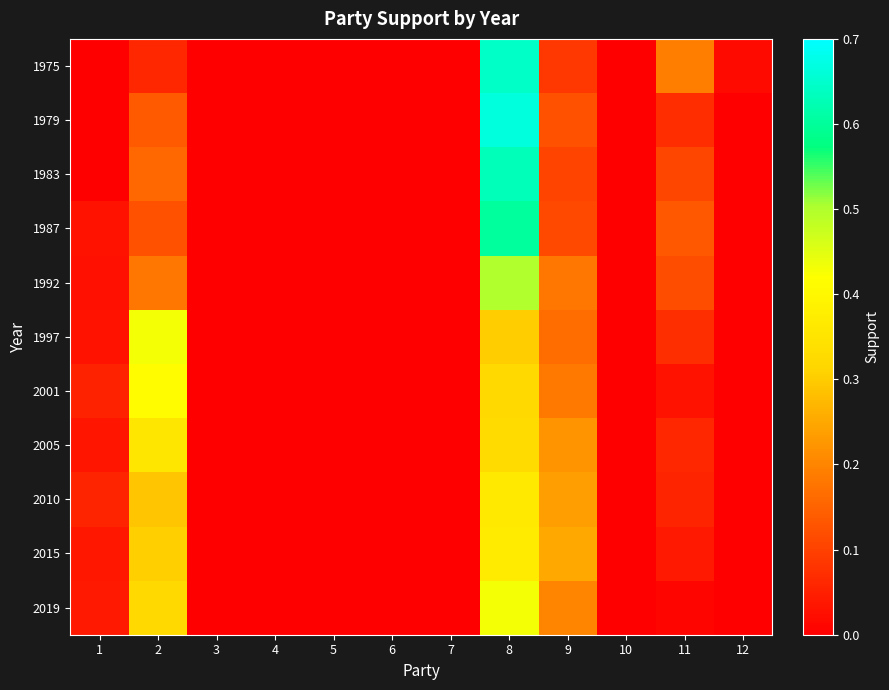

Reading left to right, list all the values displayed in this chart.

1975: 1=0.0	2=0.1	3=0.0	4=0.0	5=0.0	6=0.0	7=0.0	8=0.6	9=0.1	10=0.0	11=0.2	12=0.0
1979: 1=0.0	2=0.1	3=0.0	4=0.0	5=0.0	6=0.0	7=0.0	8=0.7	9=0.1	10=0.0	11=0.1	12=0.0
1983: 1=0.0	2=0.2	3=0.0	4=0.0	5=0.0	6=0.0	7=0.0	8=0.6	9=0.1	10=0.0	11=0.1	12=0.0
1987: 1=0.0	2=0.1	3=0.0	4=0.0	5=0.0	6=0.0	7=0.0	8=0.6	9=0.1	10=0.0	11=0.1	12=0.0
1992: 1=0.0	2=0.2	3=0.0	4=0.0	5=0.0	6=0.0	7=0.0	8=0.5	9=0.2	10=0.0	11=0.1	12=0.0
1997: 1=0.0	2=0.4	3=0.0	4=0.0	5=0.0	6=0.0	7=0.0	8=0.3	9=0.2	10=0.0	11=0.1	12=0.0
2001: 1=0.1	2=0.4	3=0.0	4=0.0	5=0.0	6=0.0	7=0.0	8=0.3	9=0.2	10=0.0	11=0.0	12=0.0
2005: 1=0.0	2=0.4	3=0.0	4=0.0	5=0.0	6=0.0	7=0.0	8=0.3	9=0.2	10=0.0	11=0.1	12=0.0
2010: 1=0.1	2=0.3	3=0.0	4=0.0	5=0.0	6=0.0	7=0.0	8=0.4	9=0.2	10=0.0	11=0.1	12=0.0
2015: 1=0.0	2=0.3	3=0.0	4=0.0	5=0.0	6=0.0	7=0.0	8=0.4	9=0.2	10=0.0	11=0.0	12=0.0
2019: 1=0.0	2=0.3	3=0.0	4=0.0	5=0.0	6=0.0	7=0.0	8=0.4	9=0.2	10=0.0	11=0.0	12=0.0